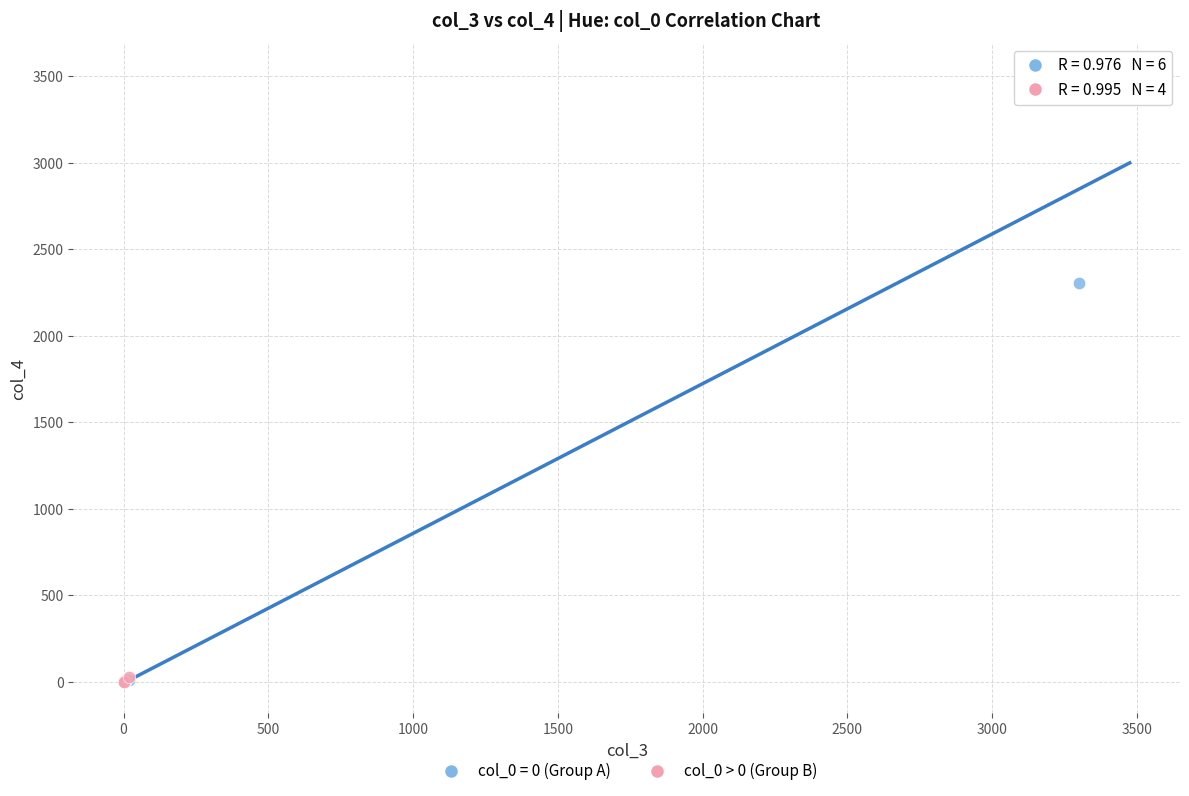

Which series reaches the maximum Y coordinate?

col_0 = 0 (Group A)